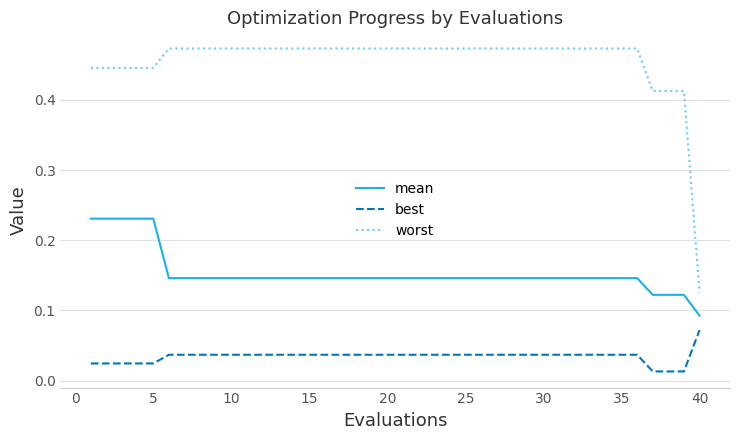

How many worst values are between 0 and 1?

40